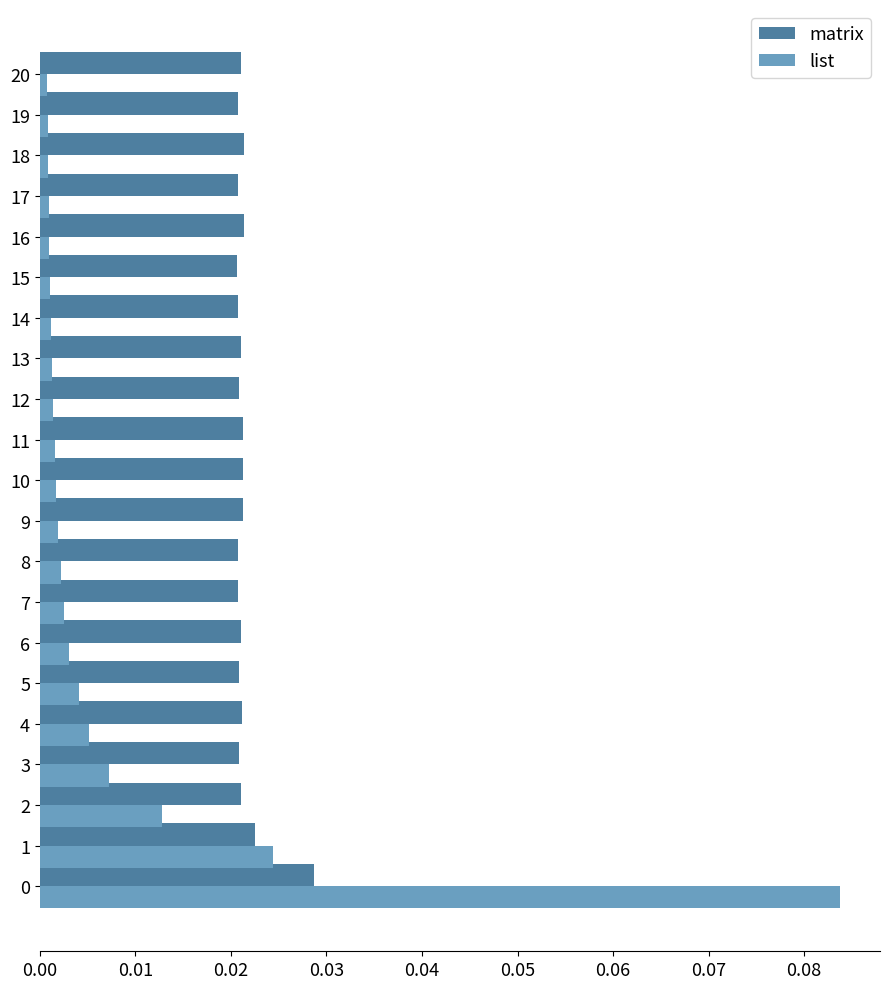

Which series has the largest total across all categories?

matrix